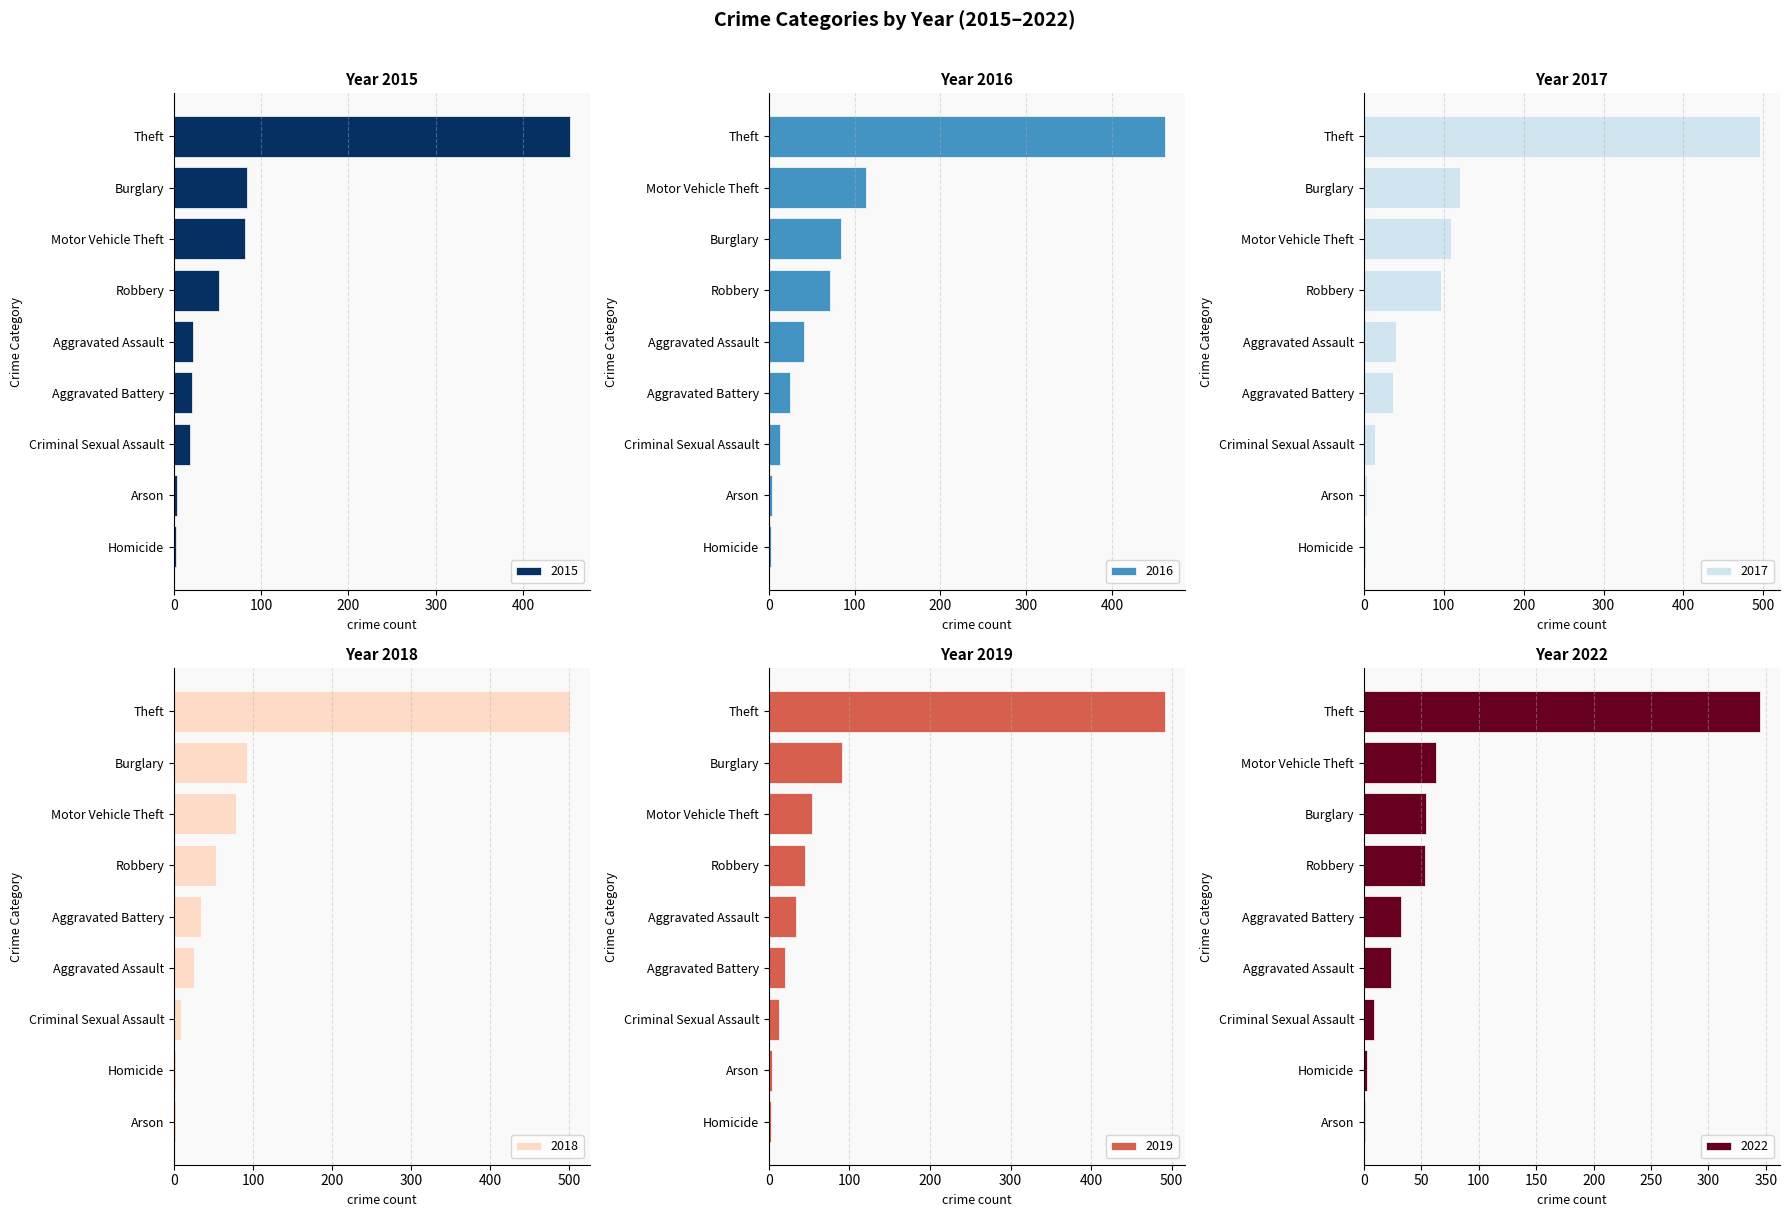

True or false: 2016 has a value of 125 at Robbery.

False